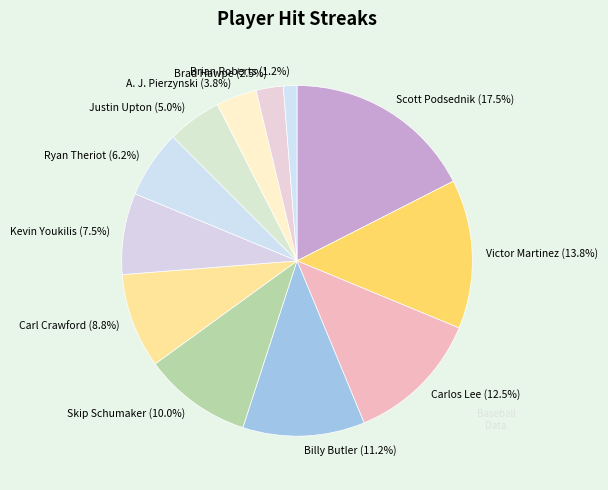

Is there a majority slice in this chart?

No